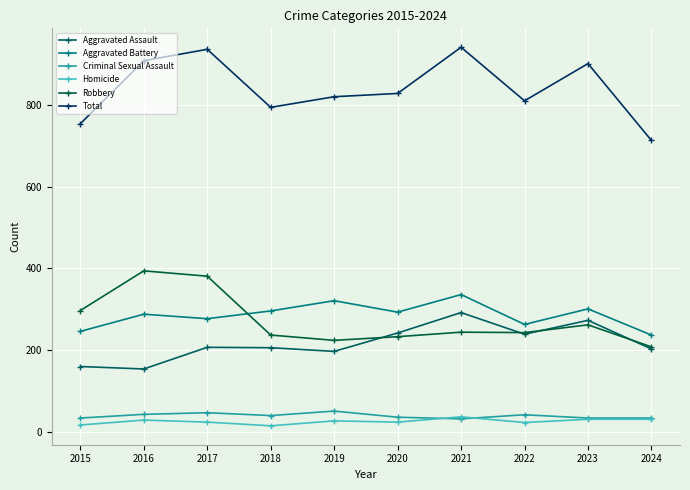

True or false: Robbery has more than 0 points higher than both neighbors.

True